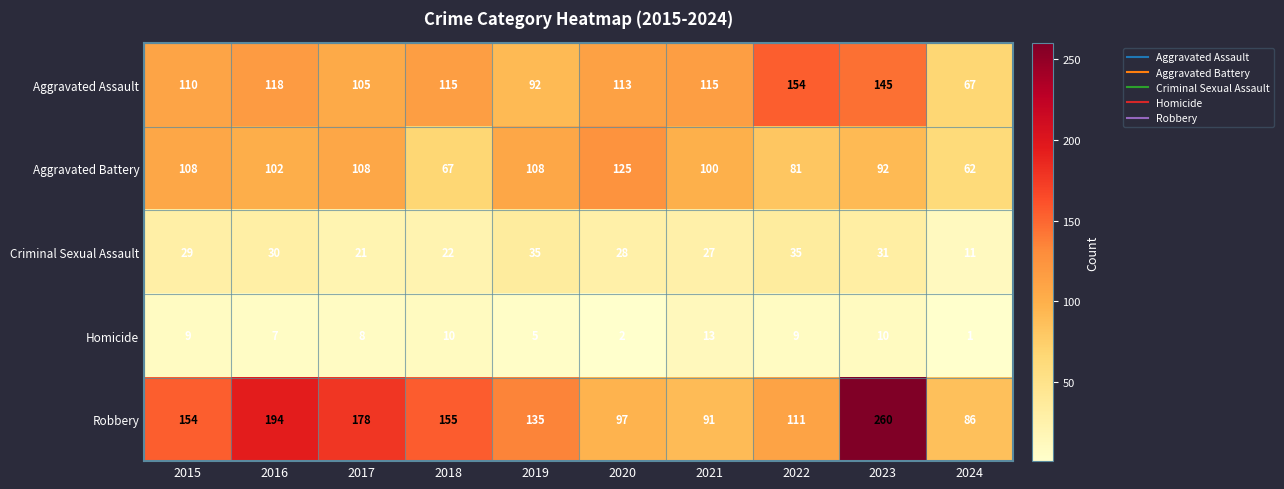

The Homicide series shows 10 at 2018. True or false?

True